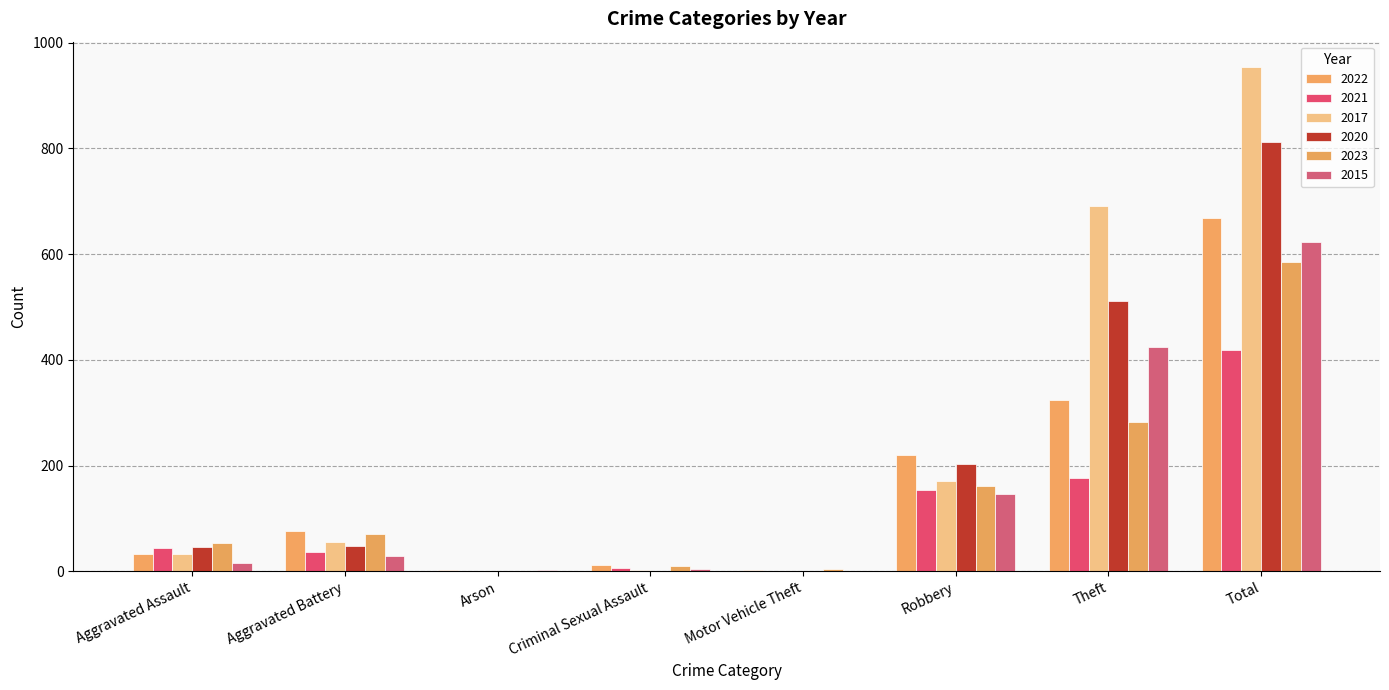

At which label does 2020 reach its peak?

Total